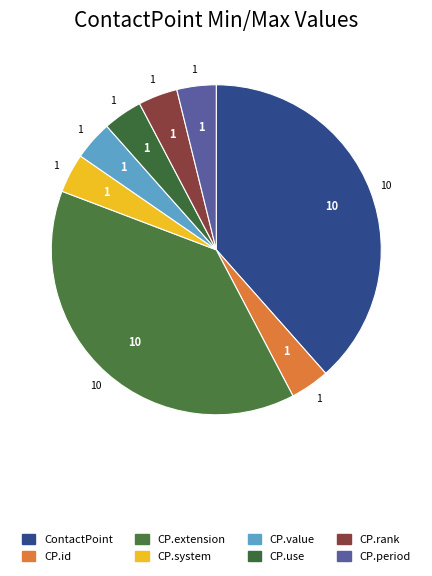

Count the number of slices in the pie.

8